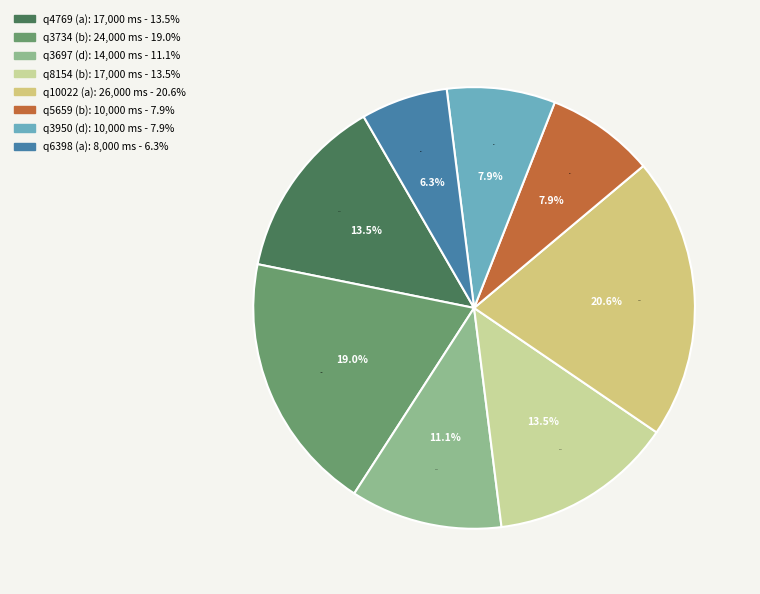

Combined, what portion of the pie is q6398 (a) and q3697 (d)?

17.5%